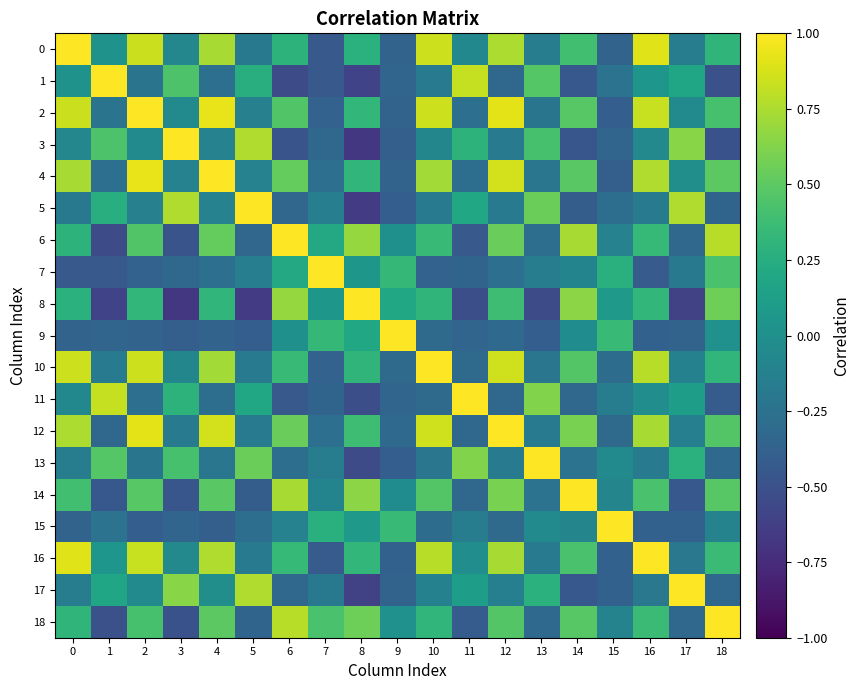

At 6, list the series in order from largest to smallest.

6, 18, 14, 8, 12, 4, 2, 10, 16, 0, 7, 9, 15, 13, 17, 5, 11, 3, 1